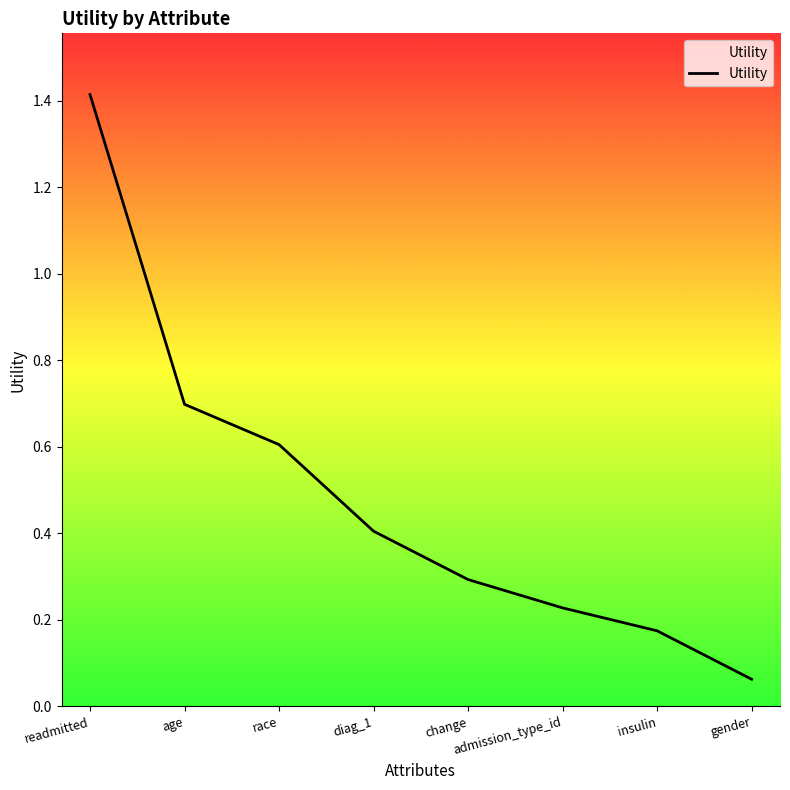

At which category does the chart reach its minimum across all series?

gender